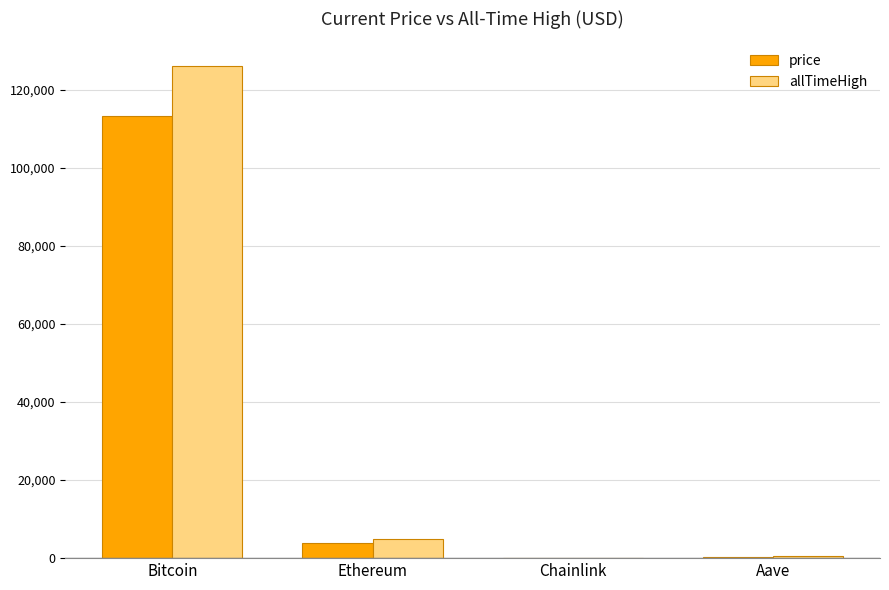

At which label does allTimeHigh reach its peak?

Bitcoin